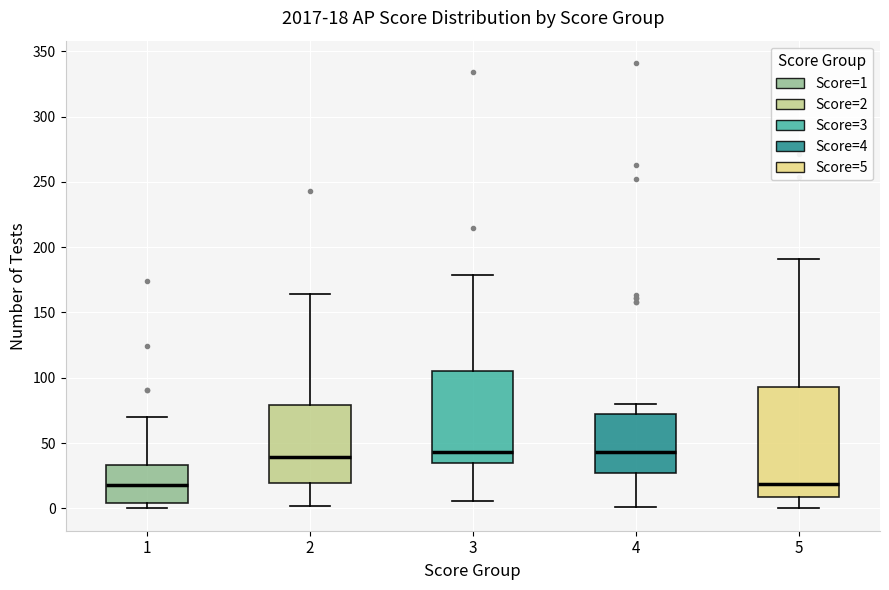

Comparing the boxes themselves (not the whiskers), which one is the tallest?

5